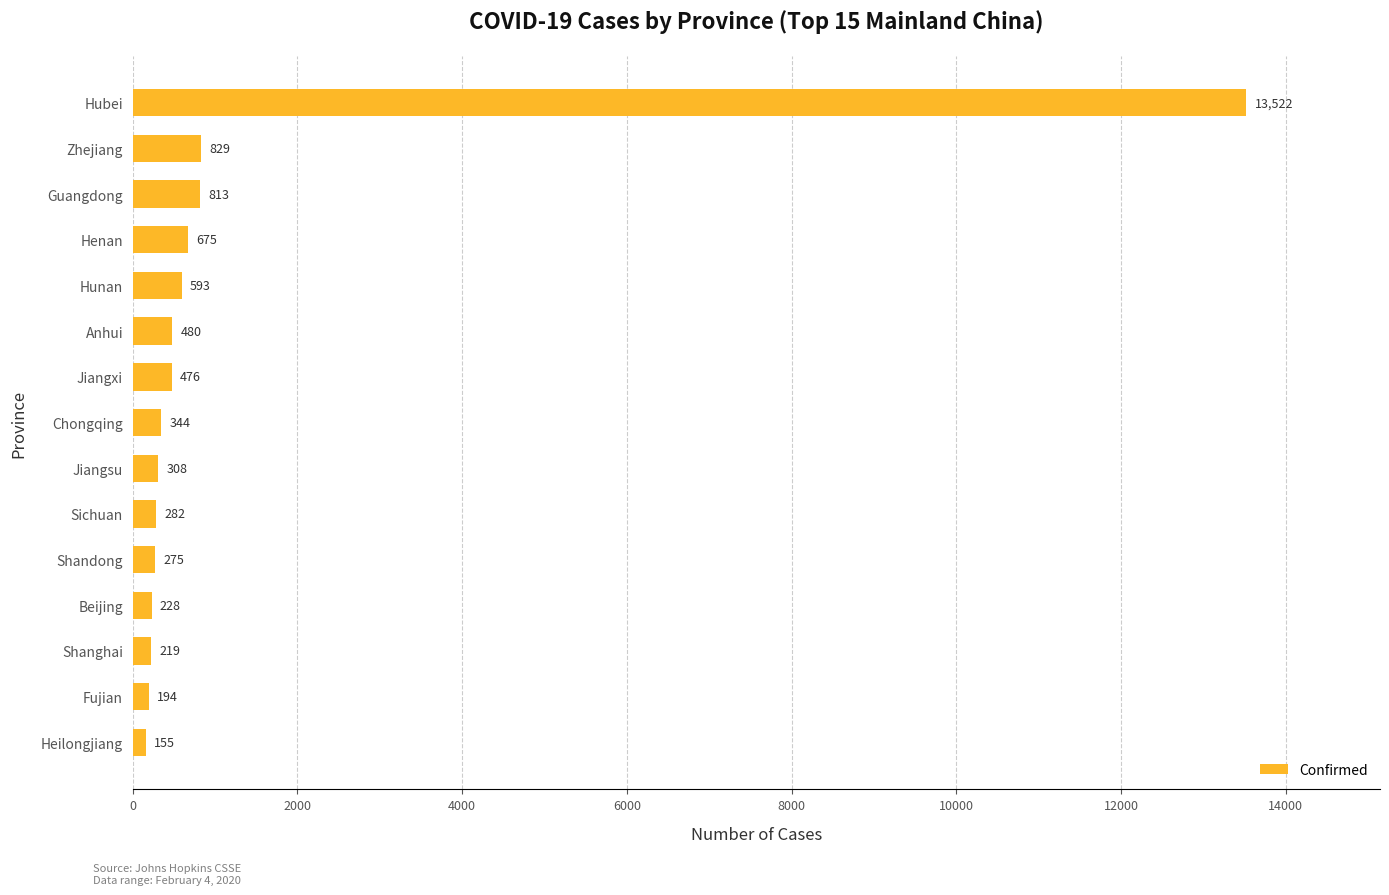

Does the chart contain stacked bars?

No